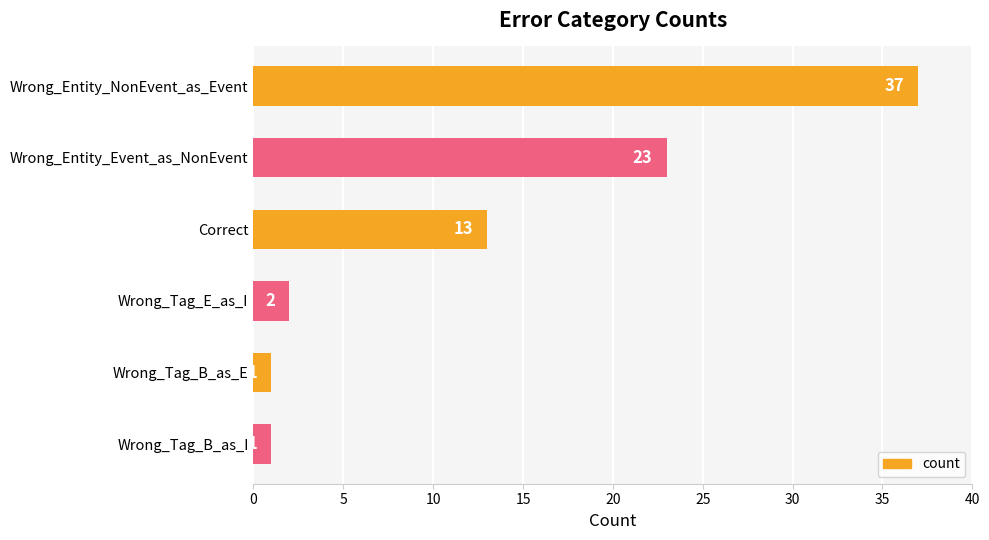

What is the difference between the second highest and minimum values?

22